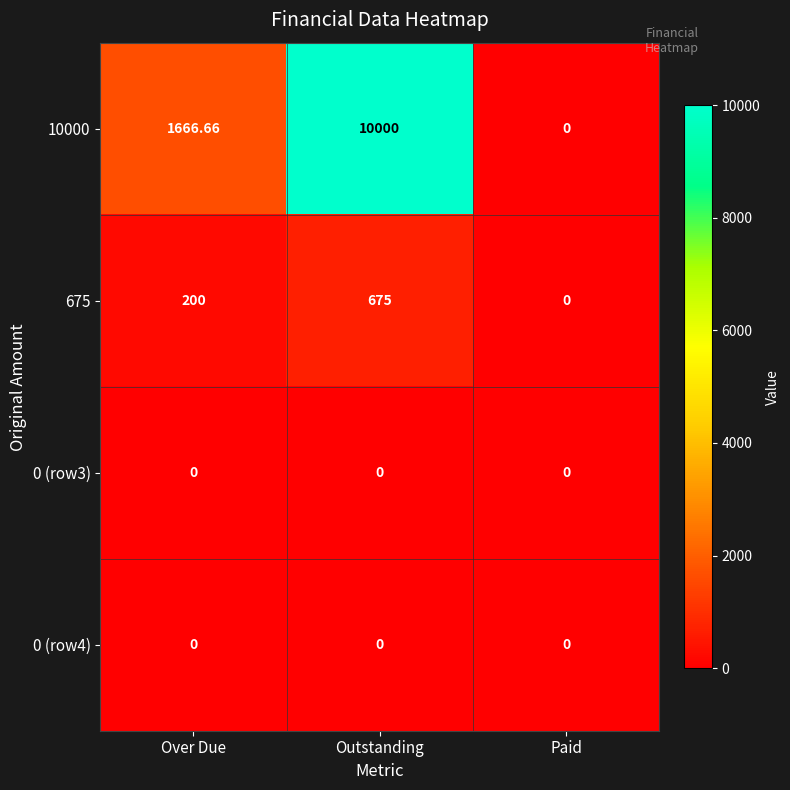

Between Over Due and Outstanding, which series saw the biggest shift?

10000